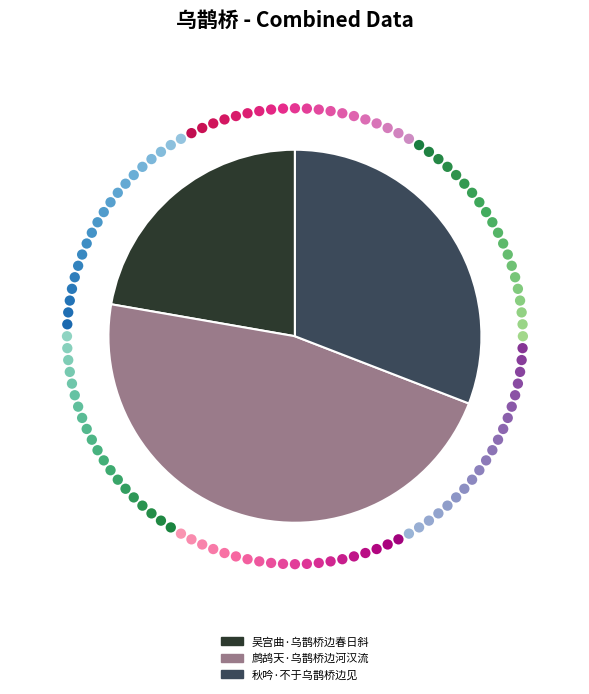

To the nearest percent, what is the difference between the largest and smallest slice percentages?

25%